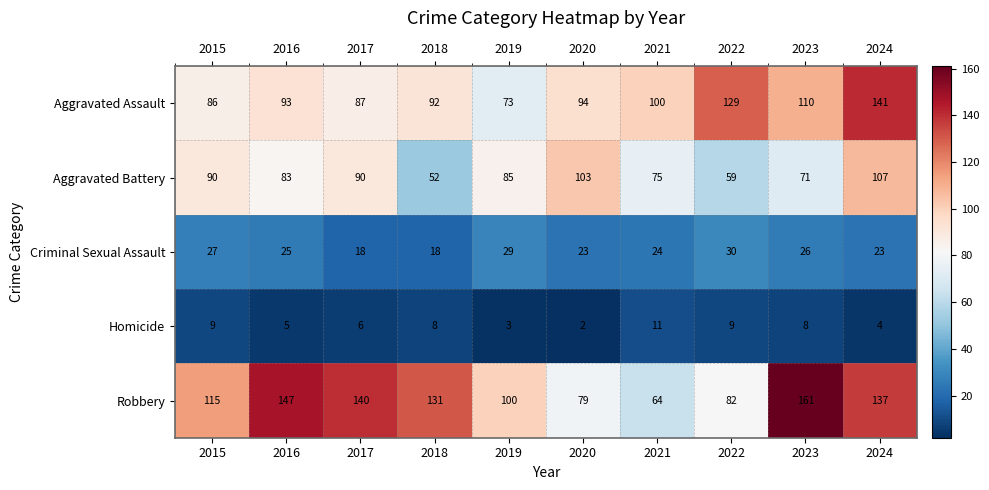

At which category does the chart reach its peak across all series?

2023